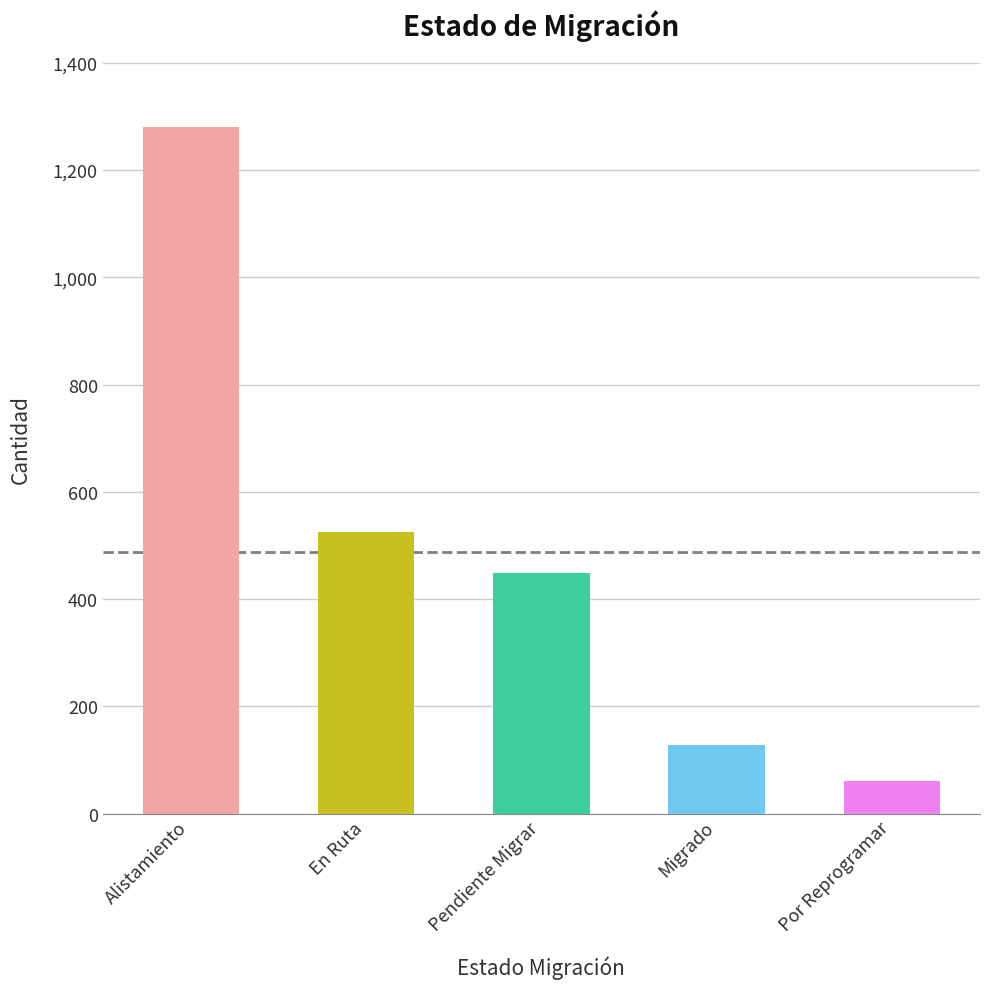

Are the bars horizontal?

No